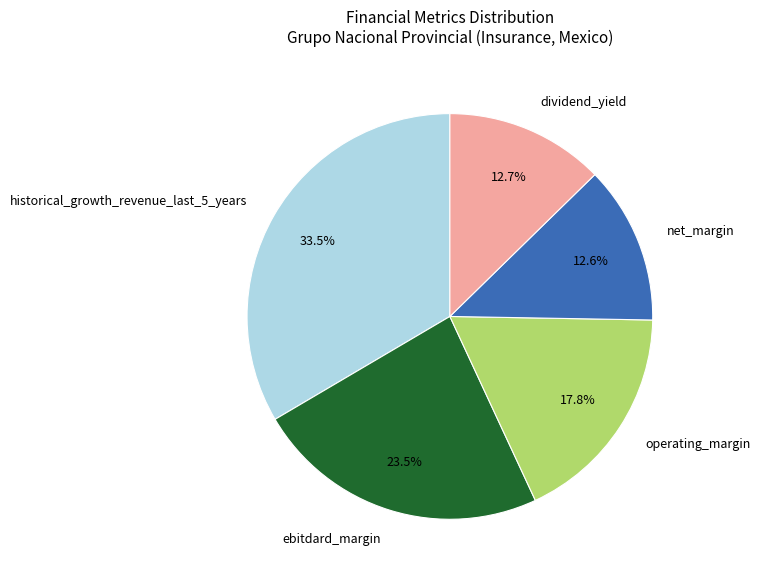

Is it true that net_margin is 1% of the pie?

False